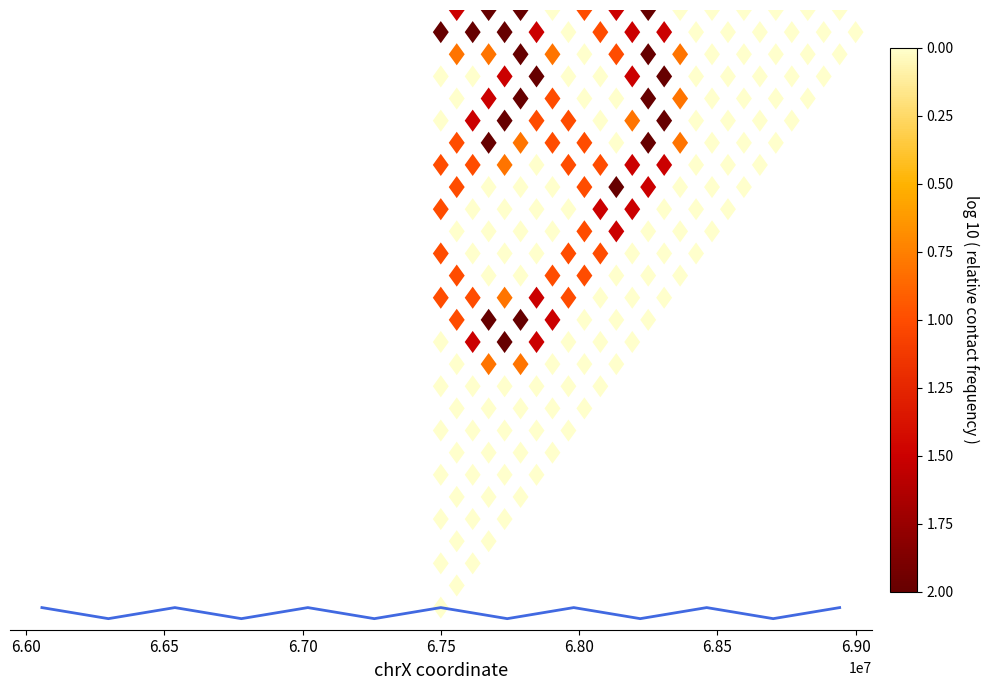

Reading right to left, what are all the values shown in this chart?

0.0	-0.5	0.0	-0.5	0.0	-0.5	0.0	-0.5	0.0	-0.5	0.0	-0.5	0.0